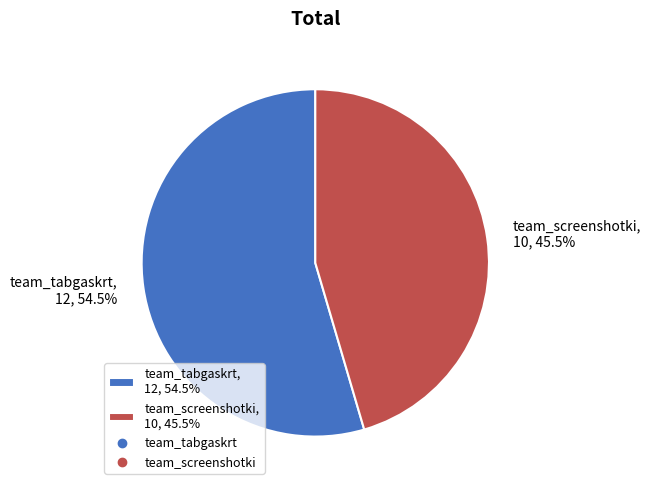

Is there a majority slice in this chart?

Yes